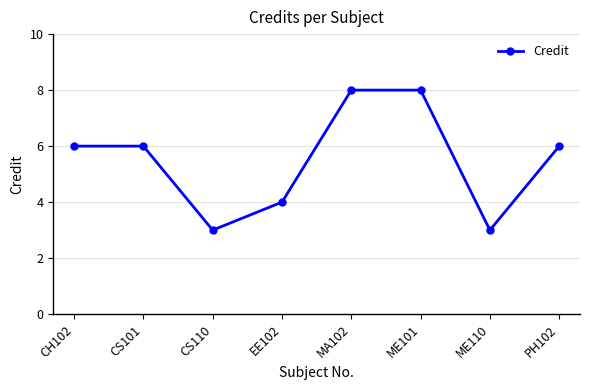

The value at ME110 is 1. True or false?

False